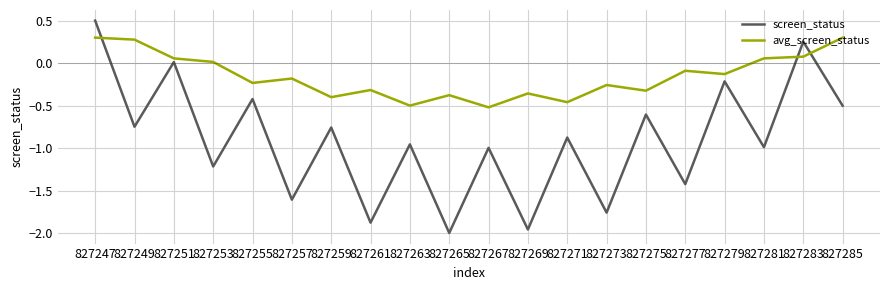

What is the spread (max minus min) of values at 827261?

1.6